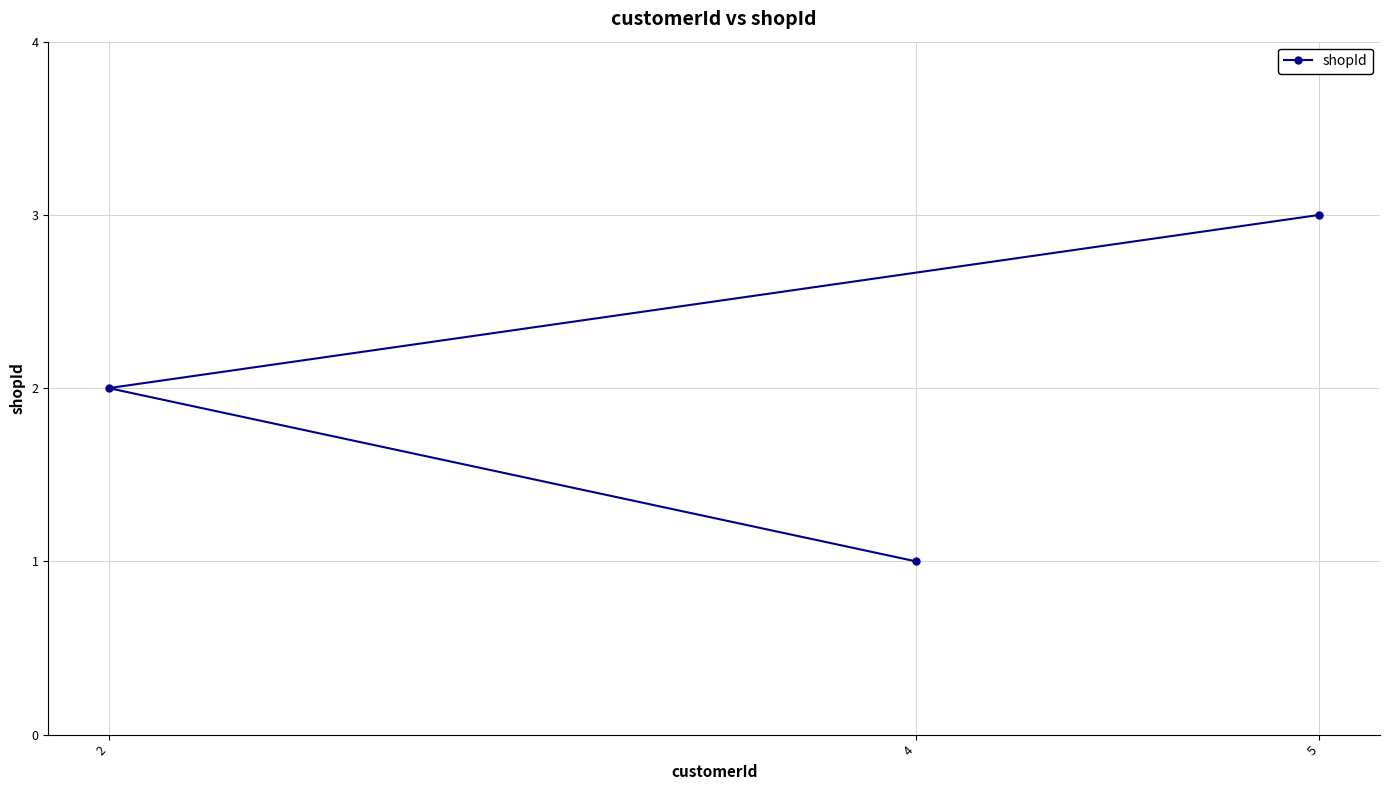

What is the ratio of the value at 2 to the value at 5?

0.7